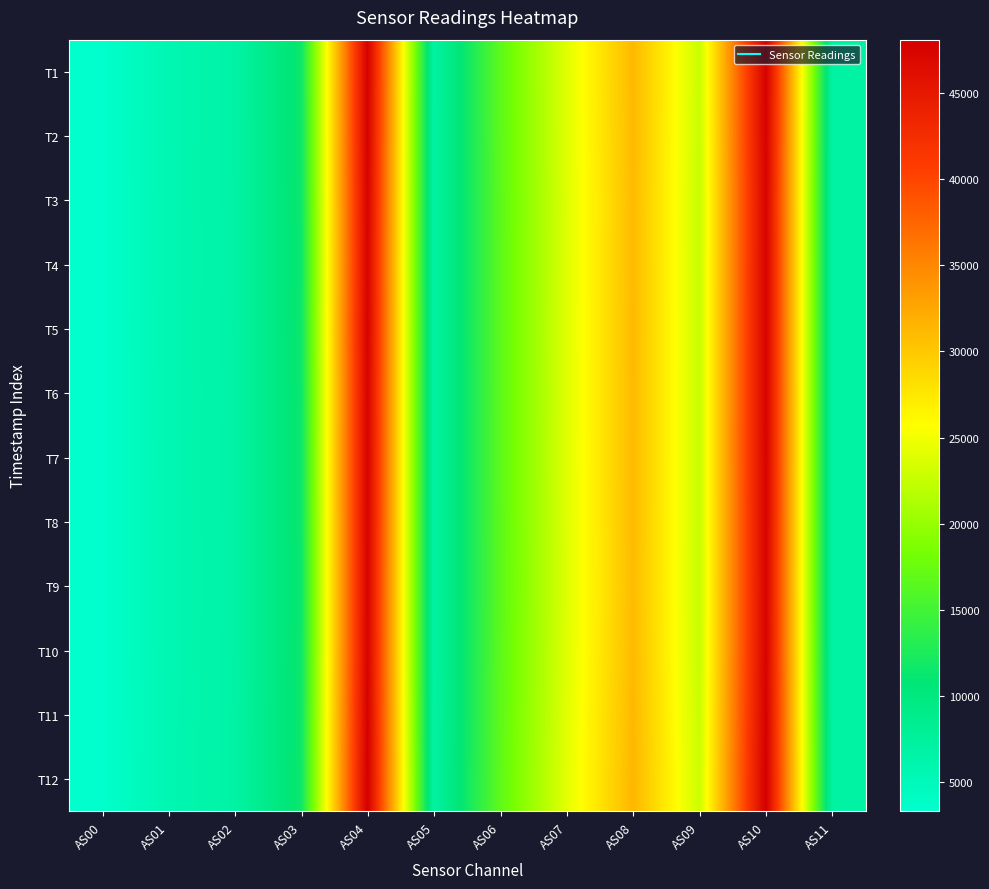

What is the total value across all series at AS04?

572410